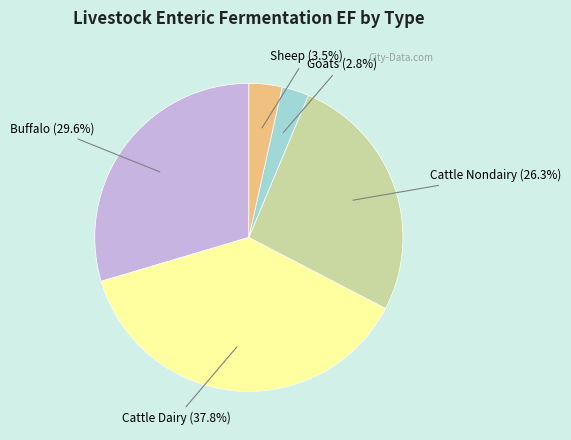

Rank the categories by value from highest to lowest.

Cattle Dairy, Buffalo, Cattle Nondairy, Sheep, Goats